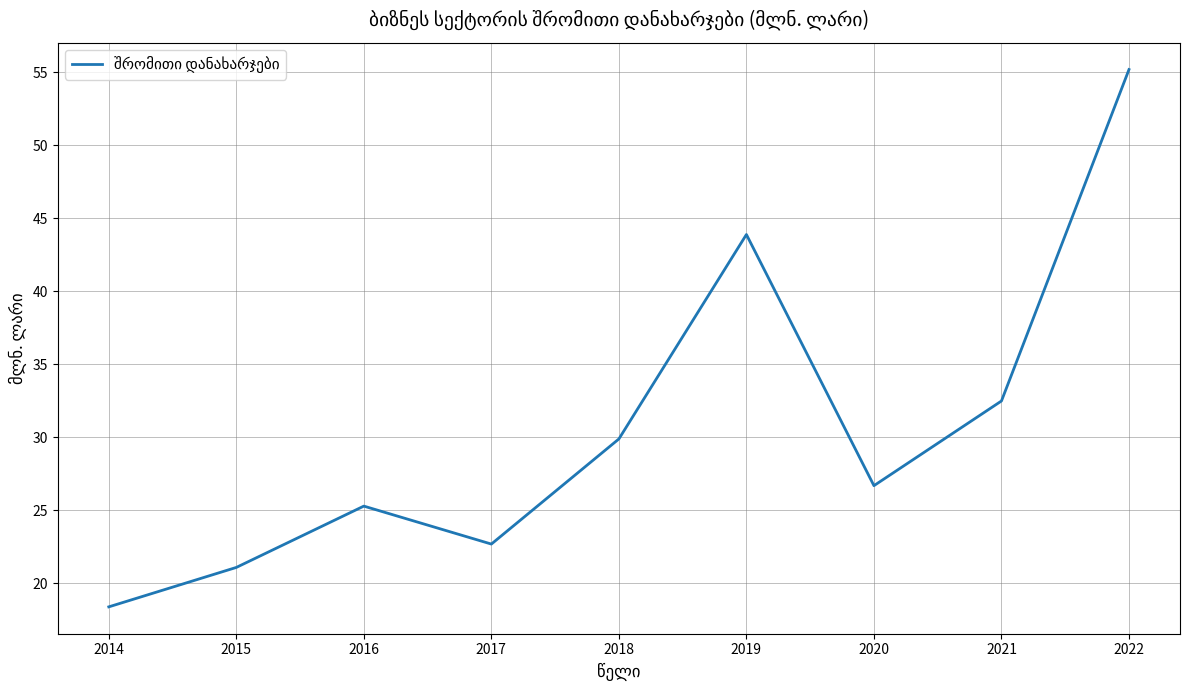

List the labels in order of value, smallest first.

2014, 2015, 2017, 2016, 2020, 2018, 2021, 2019, 2022